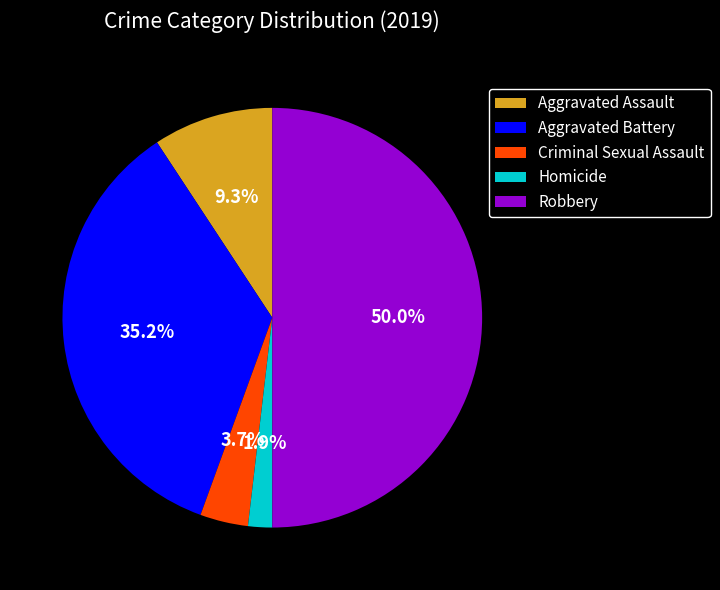

Do Homicide and Criminal Sexual Assault together represent more than half of the pie?

No